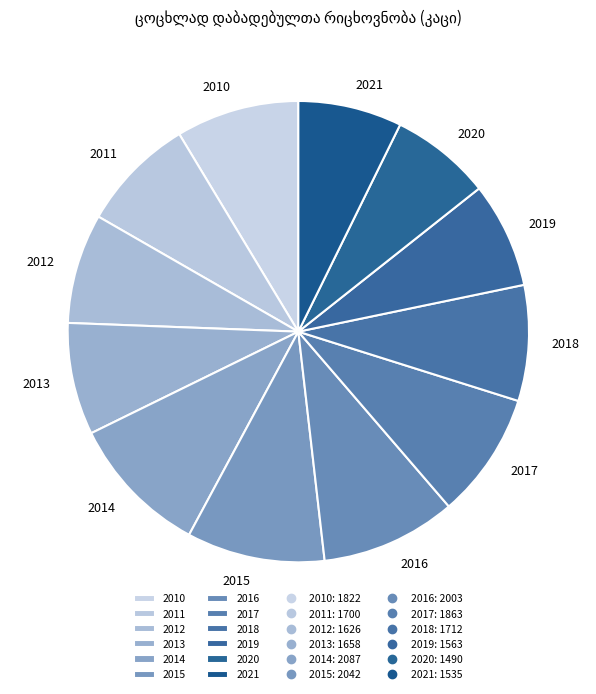

Do 2018 and 2012 together represent more than half of the pie?

No